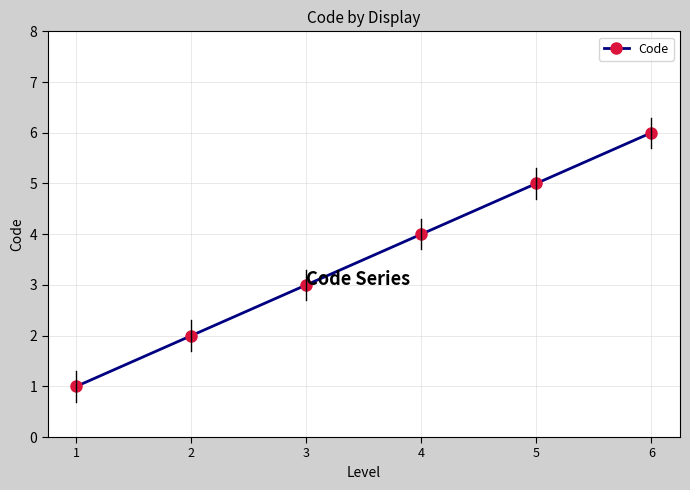

What is the sum of the values at 3 and 2?

5